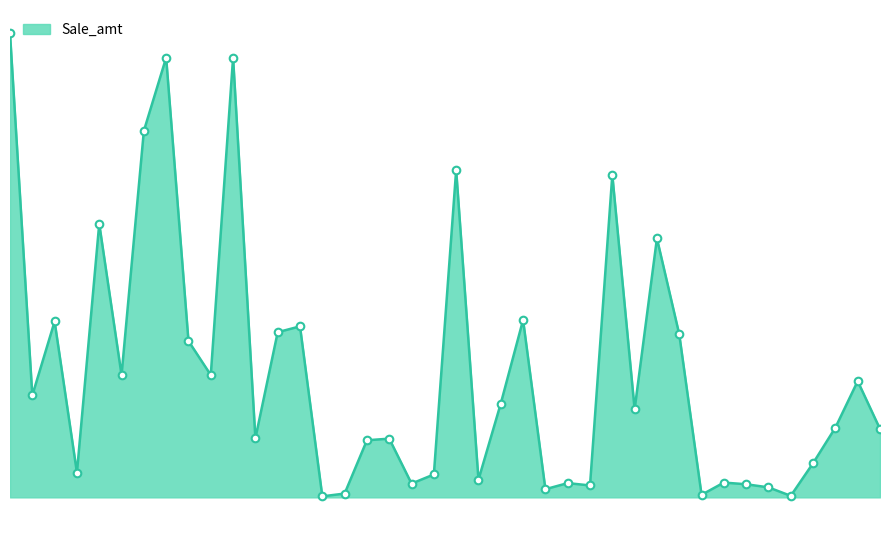

Does the chart have visible grid lines?

No